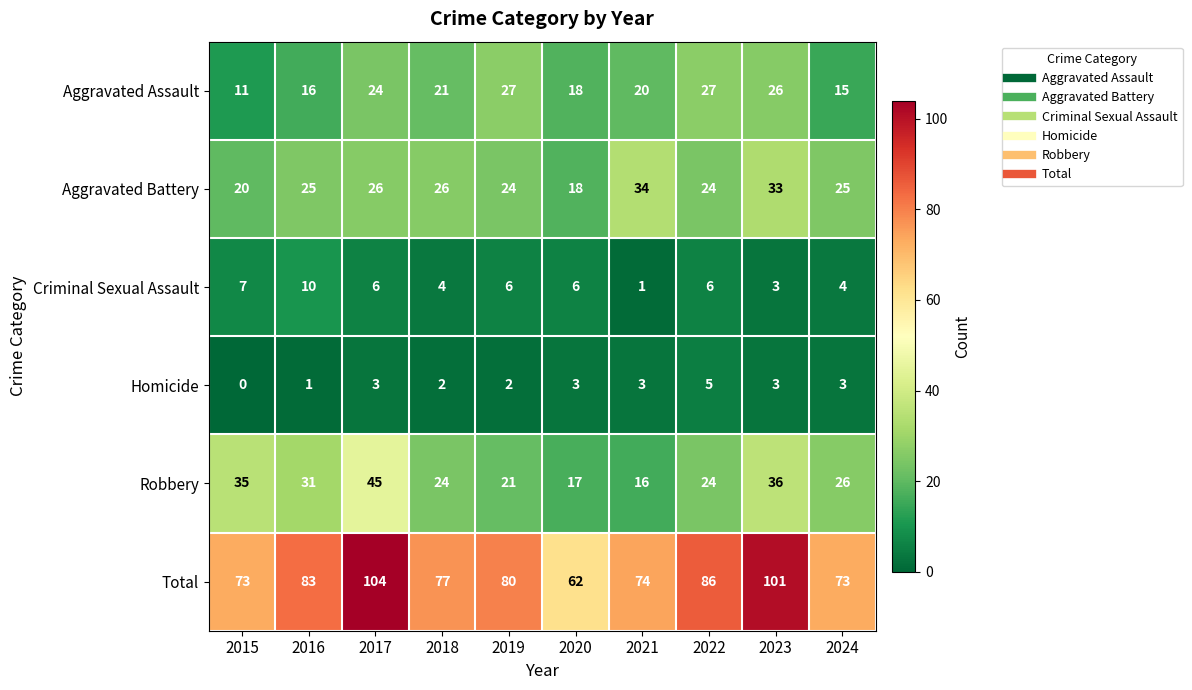

The Robbery series shows 35 at 2022. True or false?

False